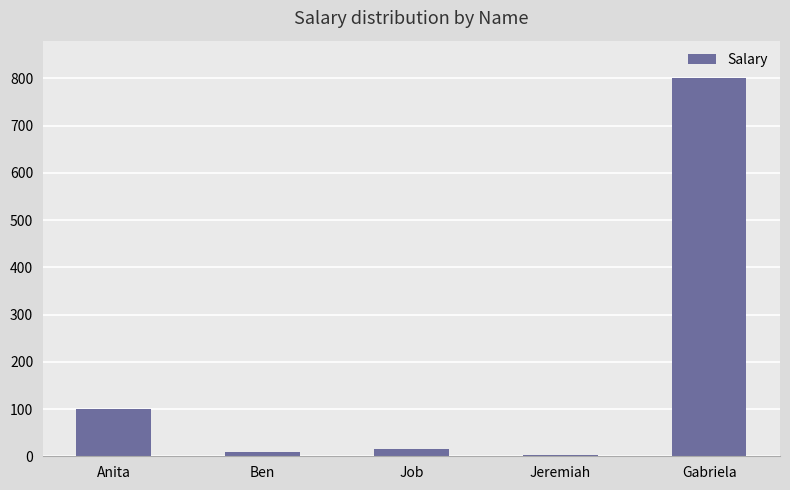

What is the maximum value shown in the chart?

800